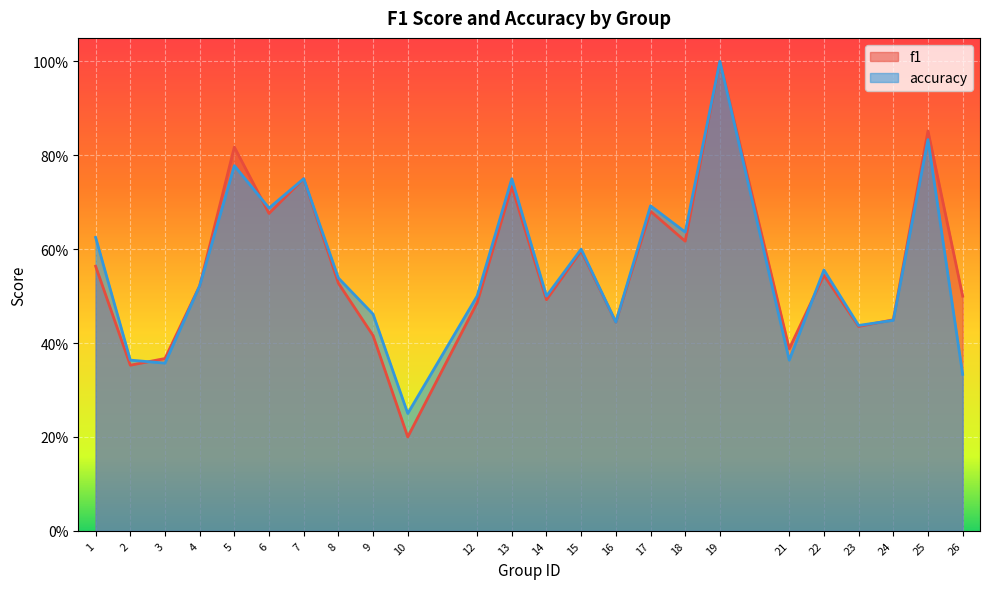

True or false: f1 has a value of 0.5 at 26.

True